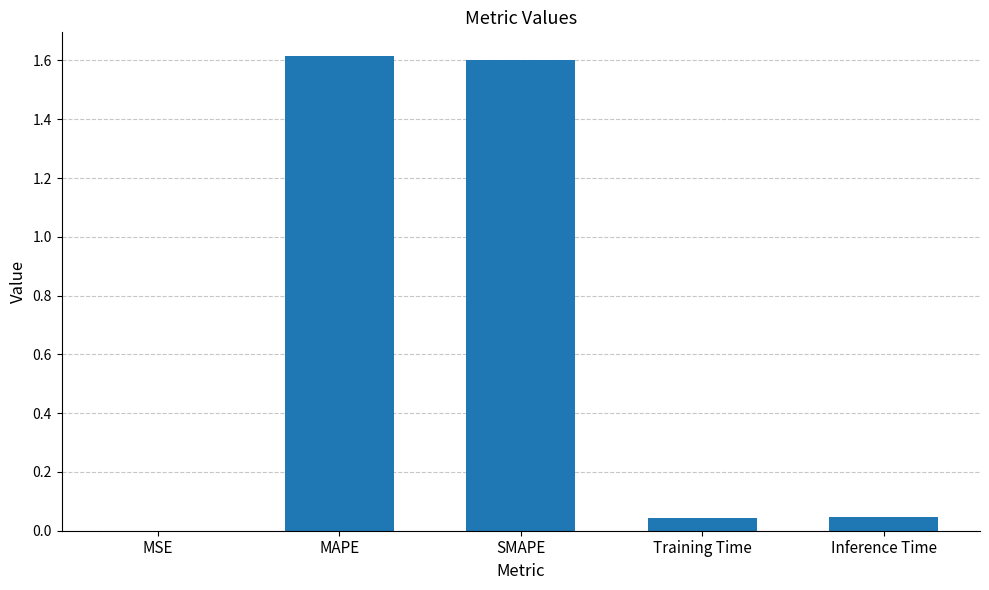

What is the sum of all values?

3.3